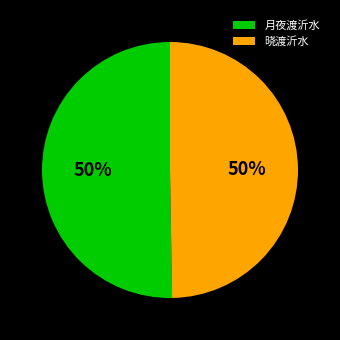

True or false: 月夜渡沂水 accounts for 39% of the total.

False